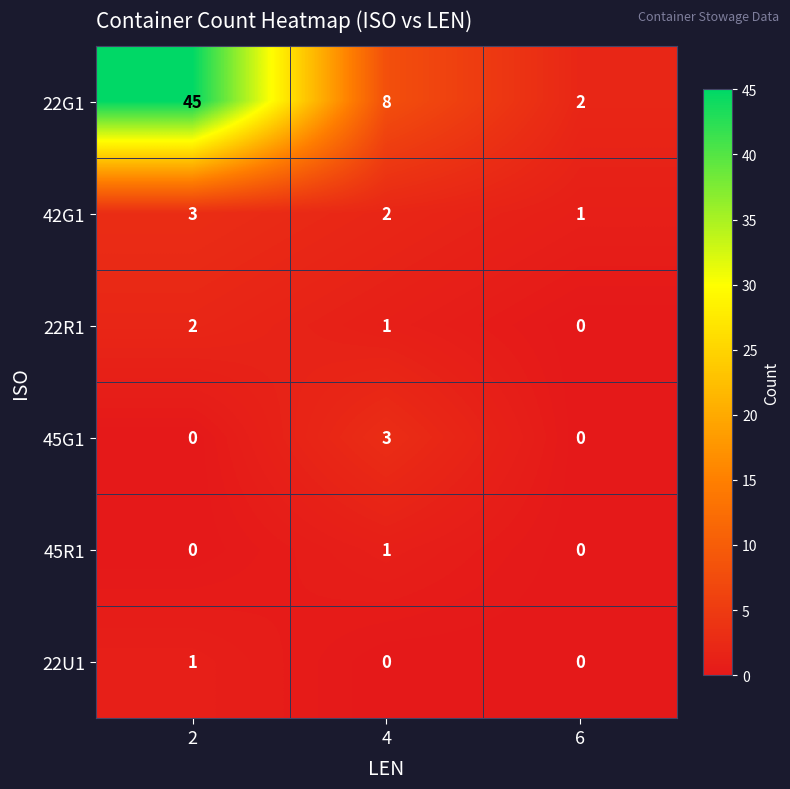

Is it true that 45G1 equals 0 at 2?

True